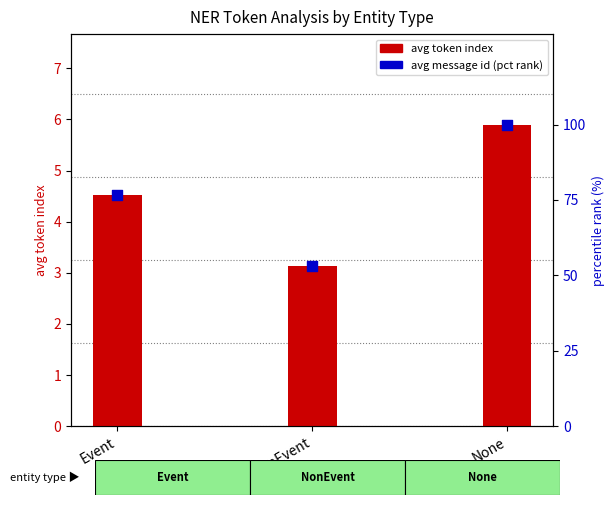

At which category is the sum across all series the highest?

None